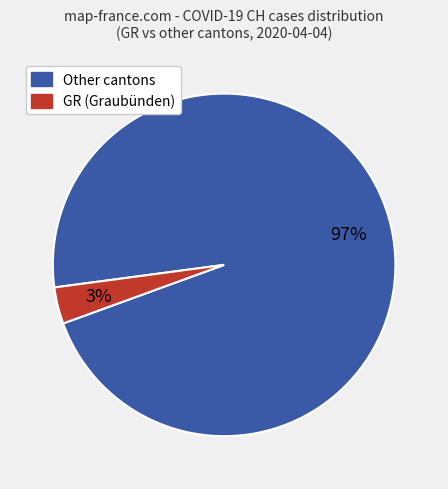

Does any single category account for the majority?

Yes